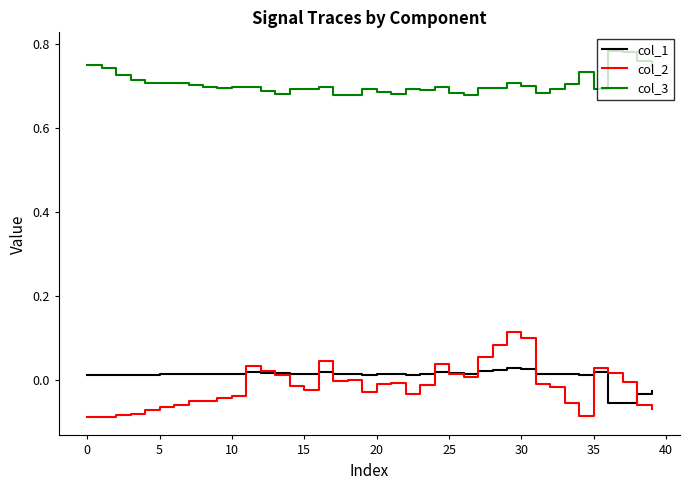

True or false: col_3 and col_2 intersect in this chart.

False